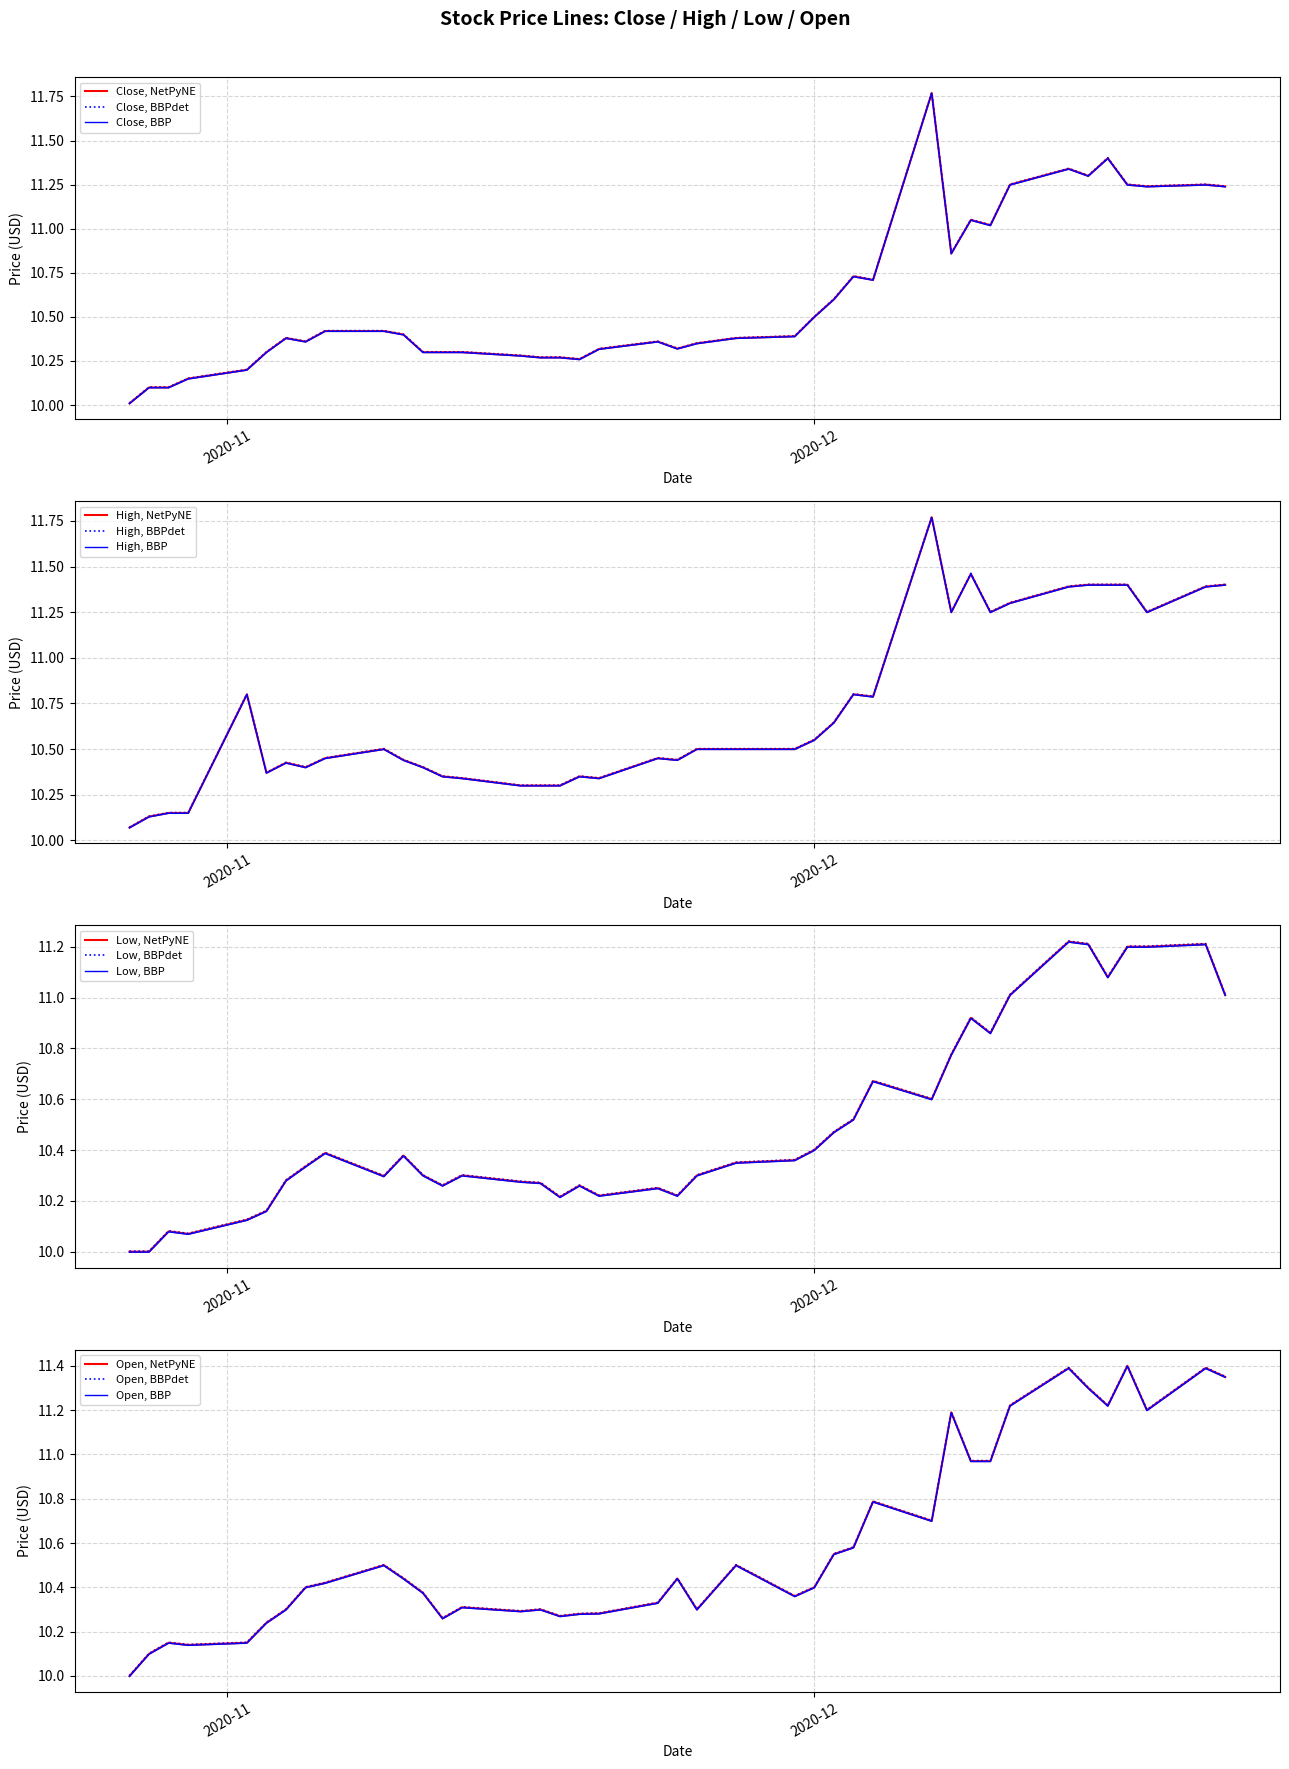

What is the lowest value of the Close, BBPdet series?

10.0